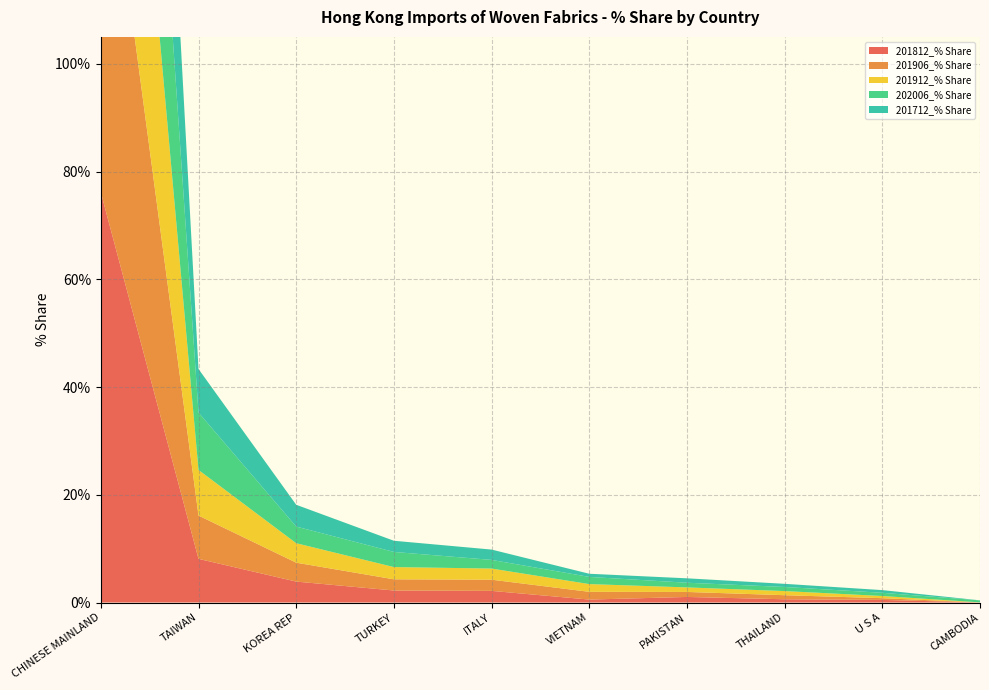

Reading right to left, what are all the values shown in this chart?

201812_% Share: CAMBODIA=0.0	U S A=0.5	THAILAND=0.6	PAKISTAN=1.0	VIETNAM=0.5	ITALY=2.2	TURKEY=2.2	KOREA REP=3.9	TAIWAN=8.1	CHINESE MAINLAND=76.1
201906_% Share: CAMBODIA=0.0	U S A=0.3	THAILAND=0.8	PAKISTAN=0.9	VIETNAM=1.4	ITALY=2.1	TURKEY=2.1	KOREA REP=3.5	TAIWAN=8.0	CHINESE MAINLAND=75.9
201912_% Share: CAMBODIA=0.0	U S A=0.4	THAILAND=0.8	PAKISTAN=0.8	VIETNAM=1.4	ITALY=2.1	TURKEY=2.3	KOREA REP=3.6	TAIWAN=8.5	CHINESE MAINLAND=74.5
202006_% Share: CAMBODIA=0.4	U S A=0.6	THAILAND=0.8	PAKISTAN=0.9	VIETNAM=1.3	ITALY=1.6	TURKEY=2.8	KOREA REP=3.1	TAIWAN=10.6	CHINESE MAINLAND=72.6
201712_% Share: CAMBODIA=0.0	U S A=0.5	THAILAND=0.6	PAKISTAN=0.8	VIETNAM=0.6	ITALY=1.9	TURKEY=2.1	KOREA REP=4.0	TAIWAN=8.1	CHINESE MAINLAND=76.6